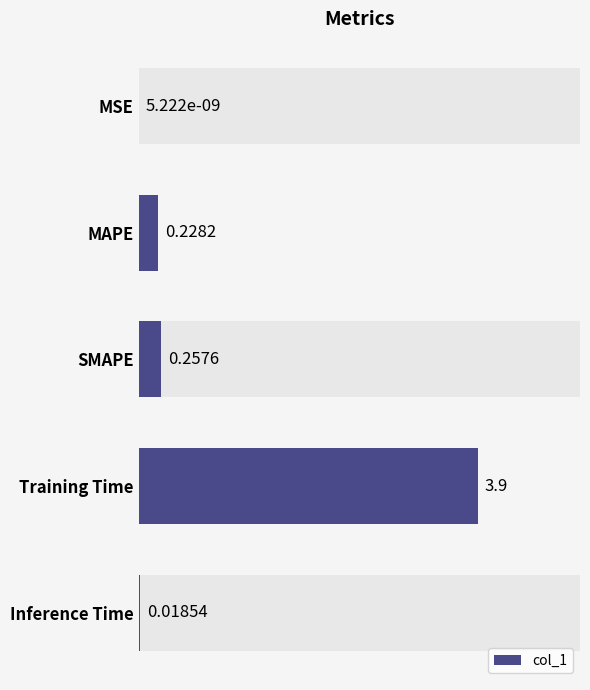

True or false: the data shows 0.4 at SMAPE.

False